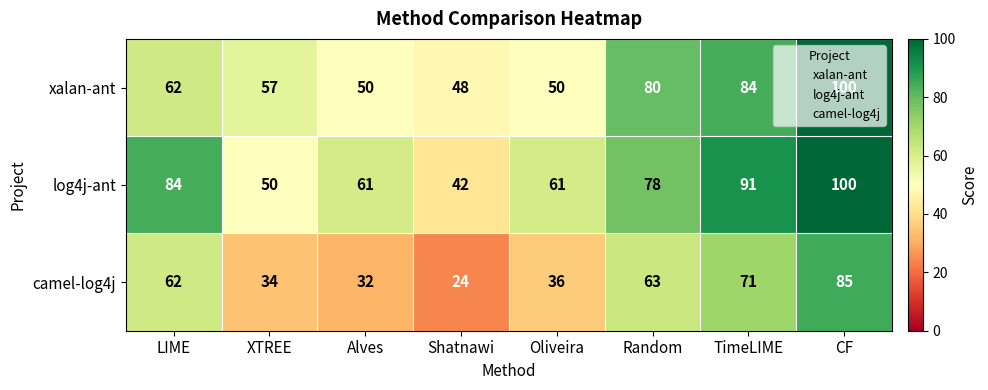

Rank the series by their average value, from highest to lowest.

log4j-ant, xalan-ant, camel-log4j